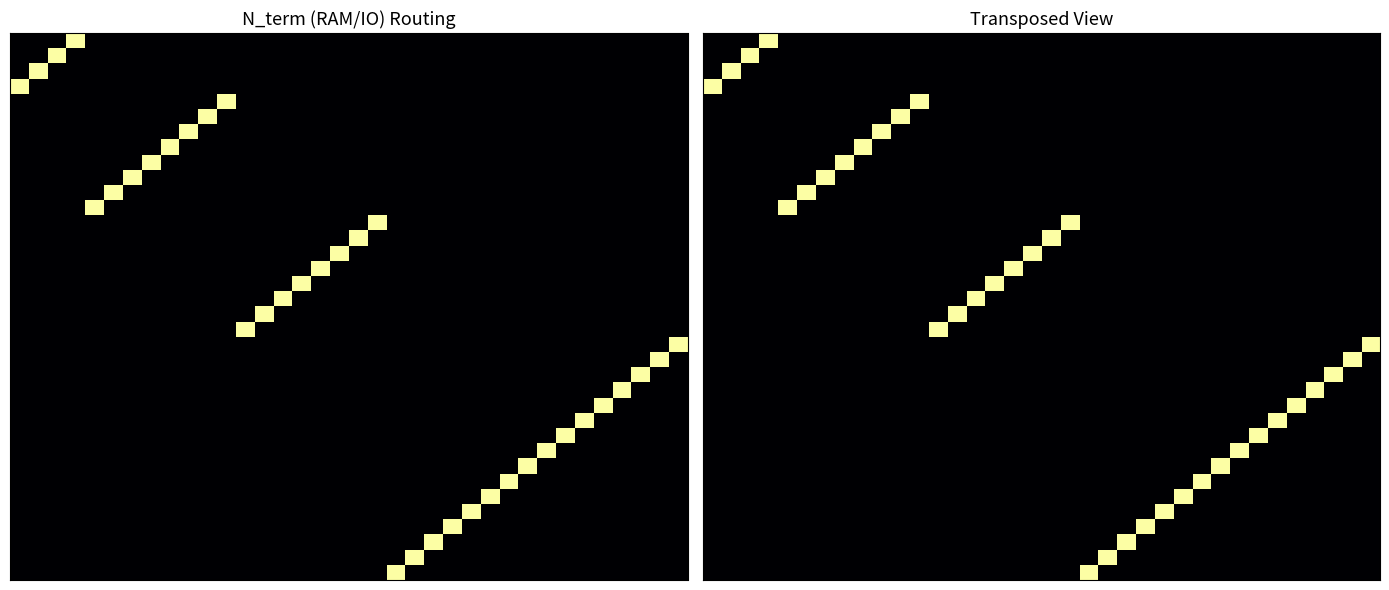

How many series are shown in this chart?

36